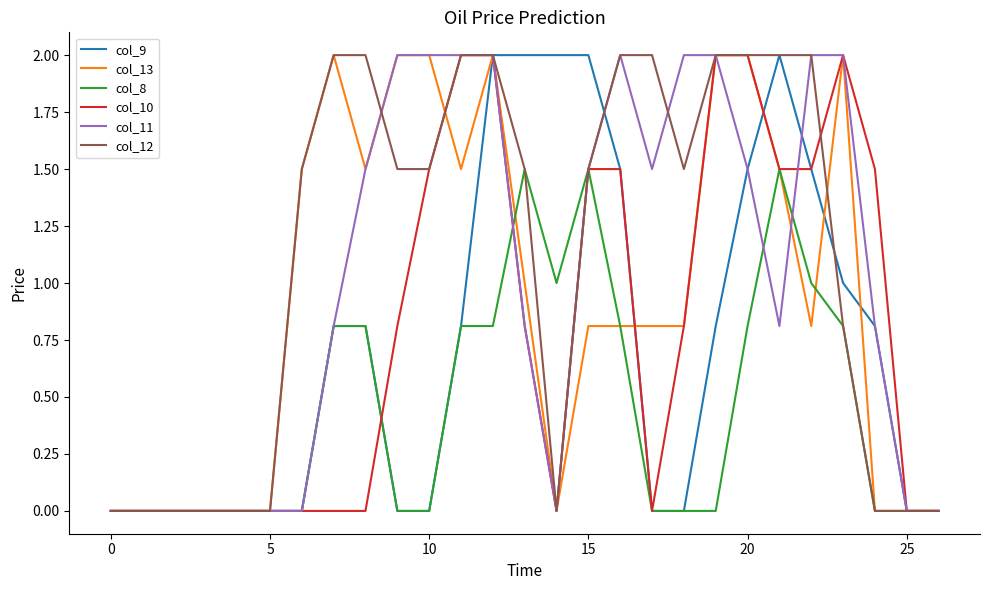

Which series has the largest total across all categories?

col_12